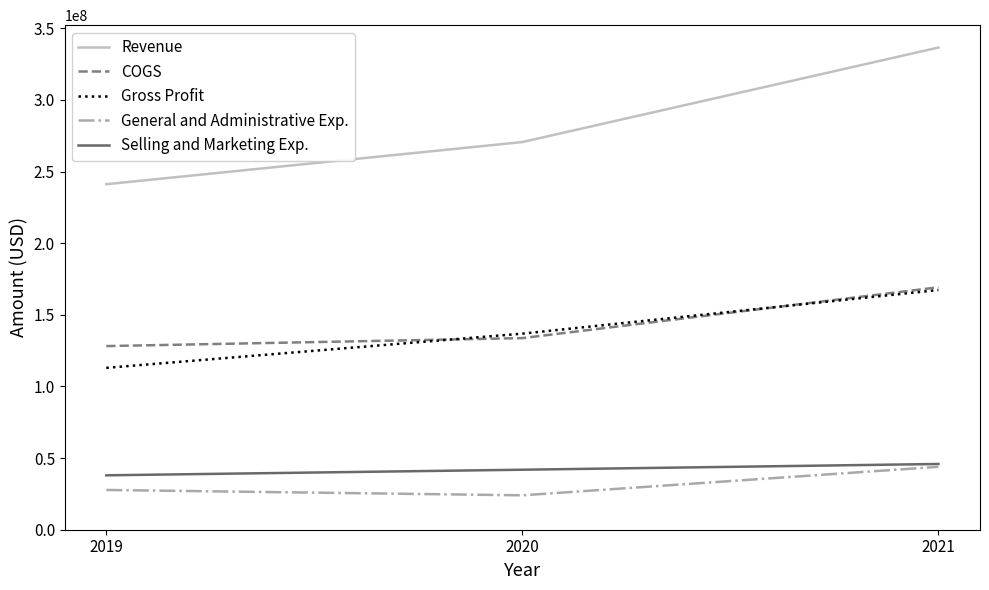

Count the number of categories in the chart.

3